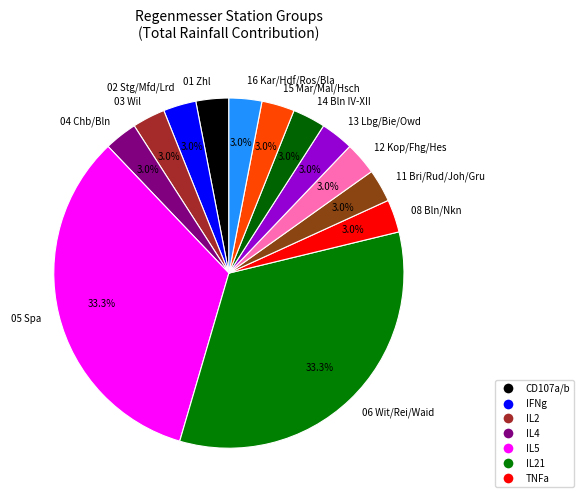

To the nearest percent, what is the average slice percentage?

8%